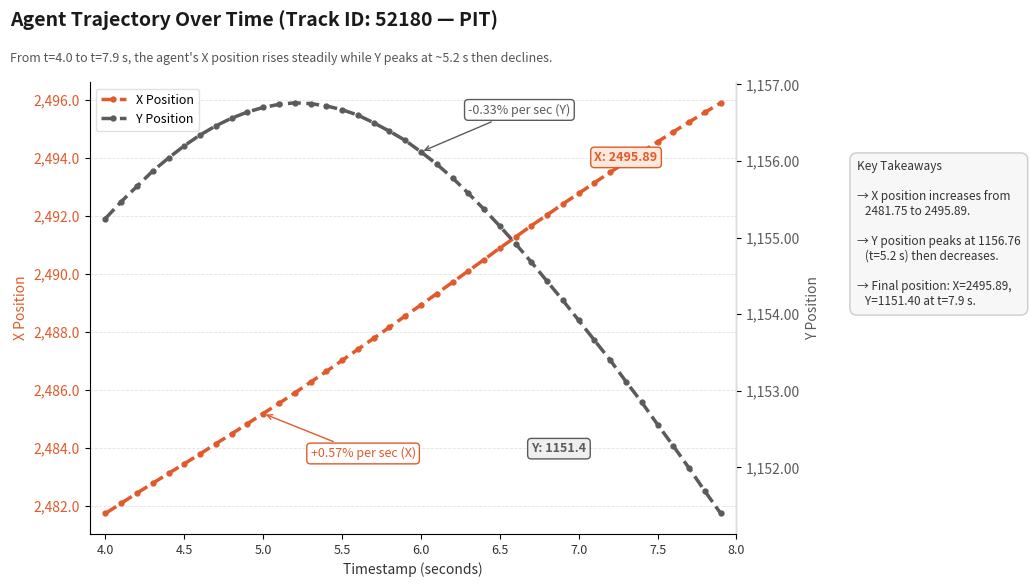

What is the maximum value for X Position?

2495.9